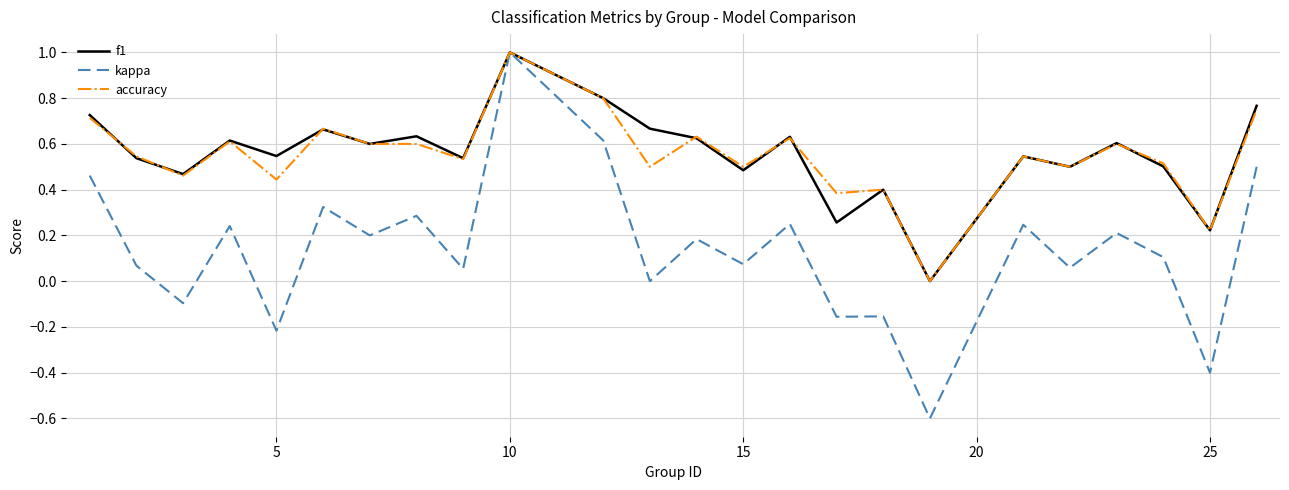

Which series has the widest spread of values?

kappa